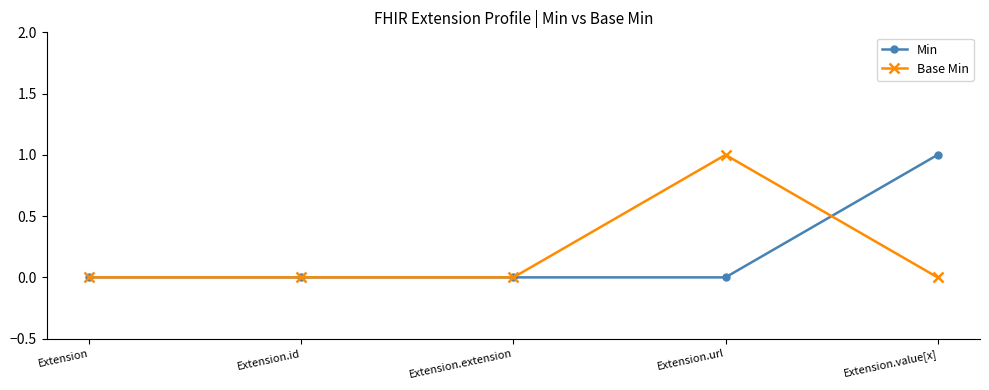

What is the difference between the maximum and second lowest values in the Min series?

1